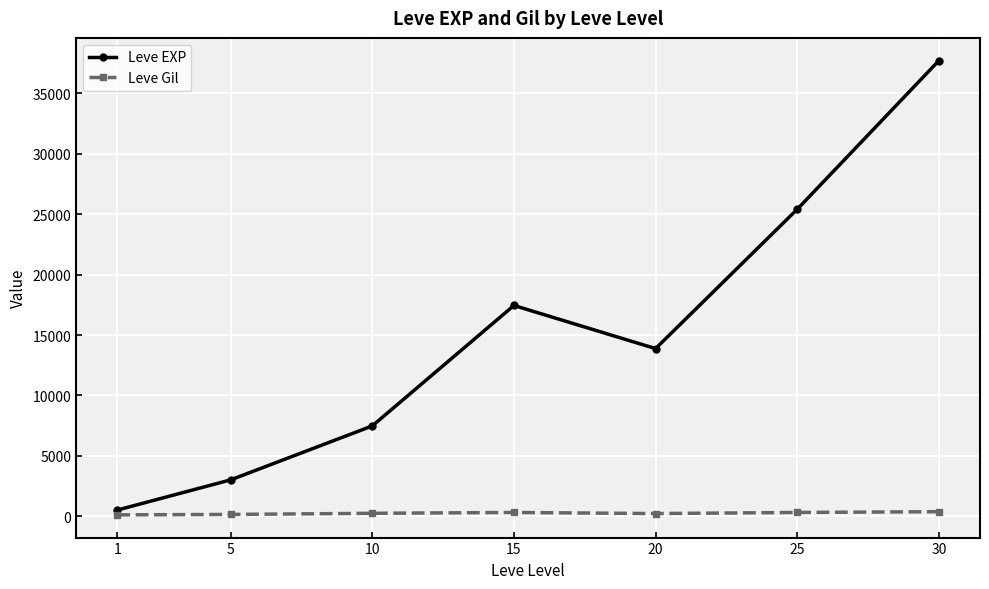

The value of Leve EXP at 5 is 1622.5. True or false?

False